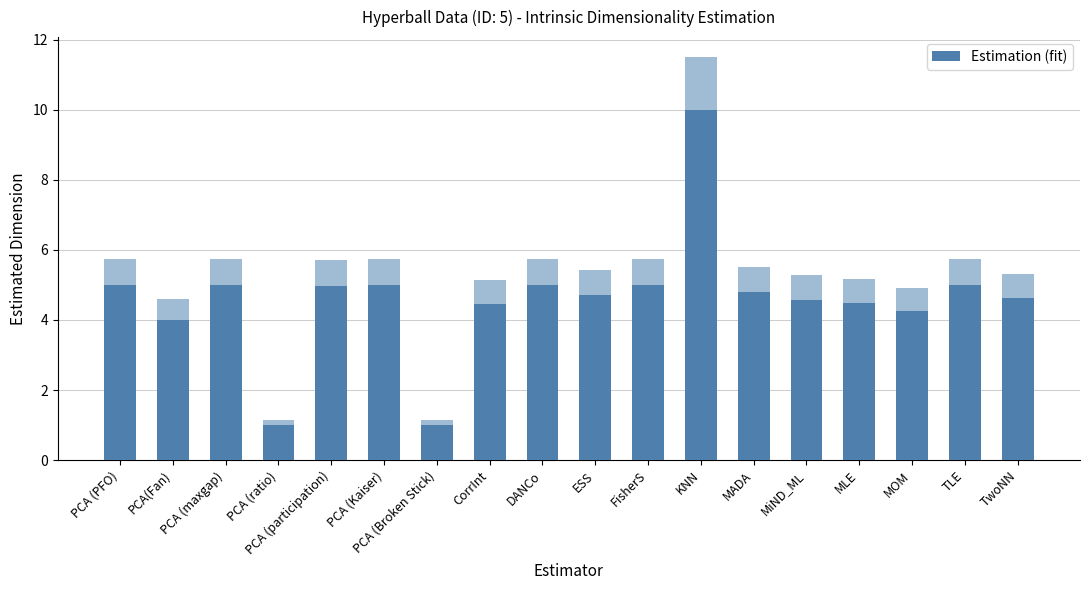

Rank the categories by value from highest to lowest.

KNN, TLE, FisherS, PCA (PFO), PCA (maxgap), PCA (Kaiser), DANCo, PCA (participation), MADA, ESS, TwoNN, MiND_ML, MLE, CorrInt, MOM, PCA(Fan), PCA (ratio), PCA (Broken Stick)